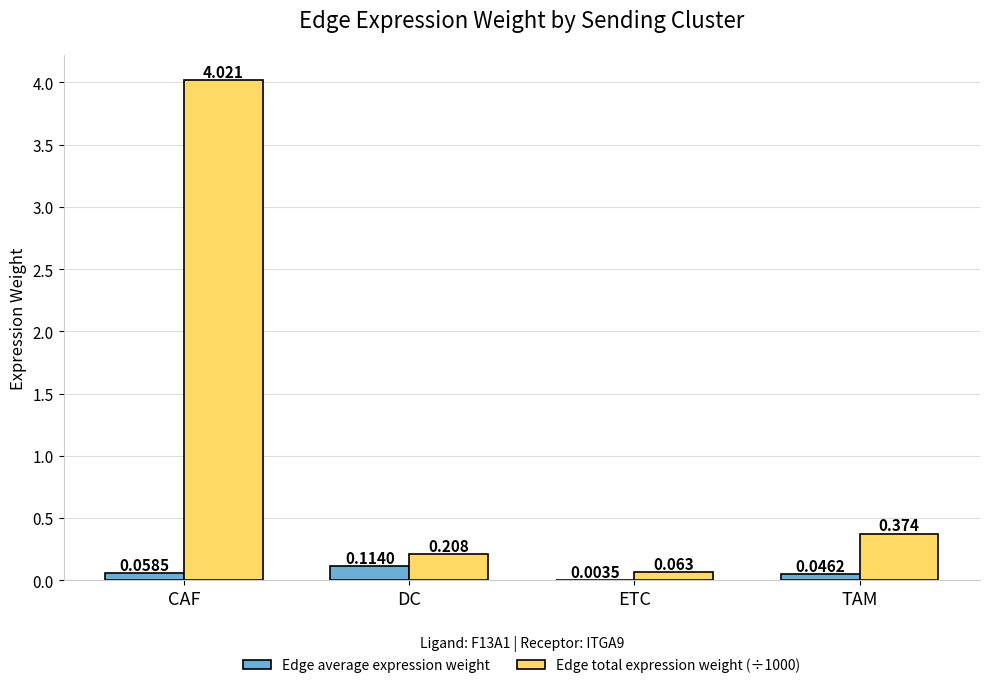

Where is Edge average expression weight nearest to the value 0?

ETC